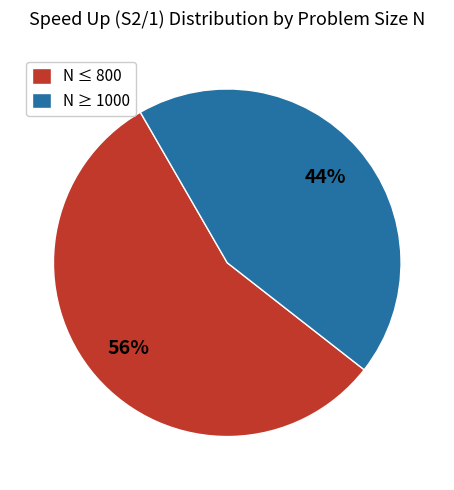

Is there any slice that represents more than half of the pie?

Yes